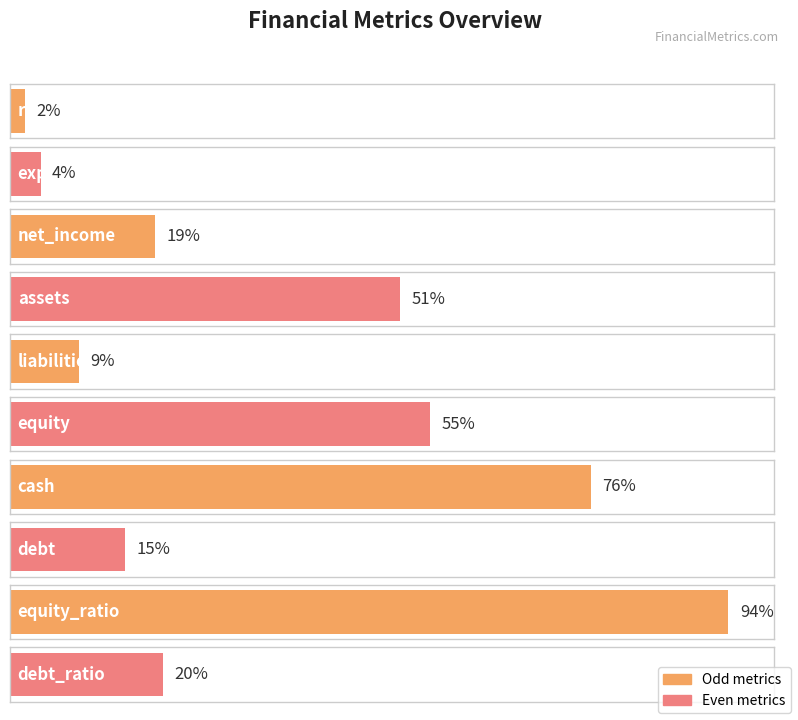

At which label is the value closest to 48?

assets